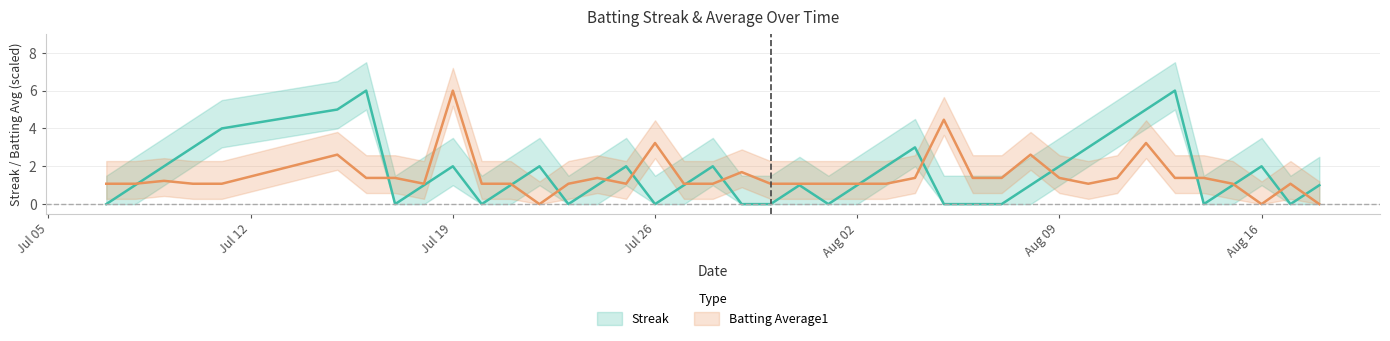

In Streak, how many points are lower than both neighbors (excluding endpoints)?

7